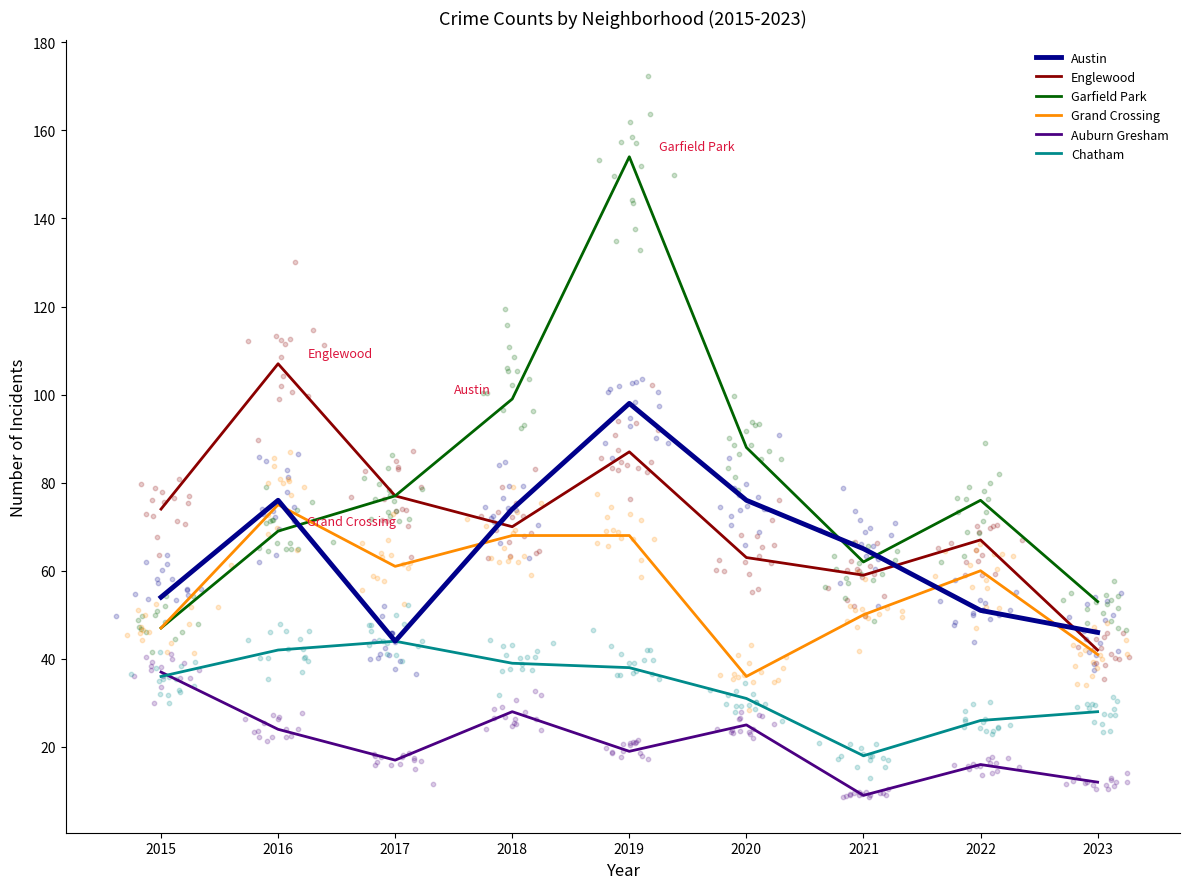

Is the value of Garfield Park at 2020 greater than the value of Austin at 2016?

Yes